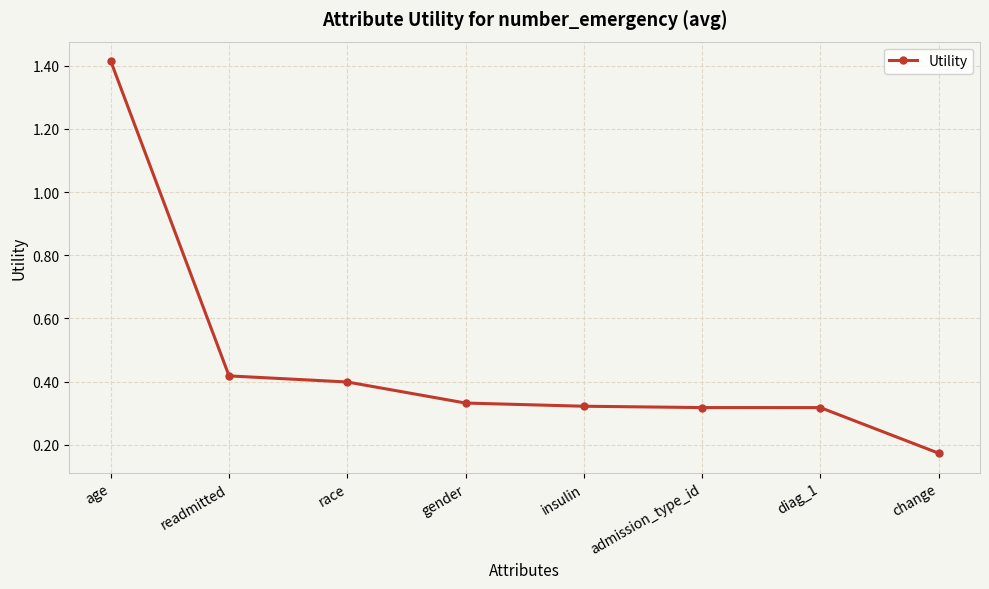

True or false: the data has more than 2 interior local peaks.

False